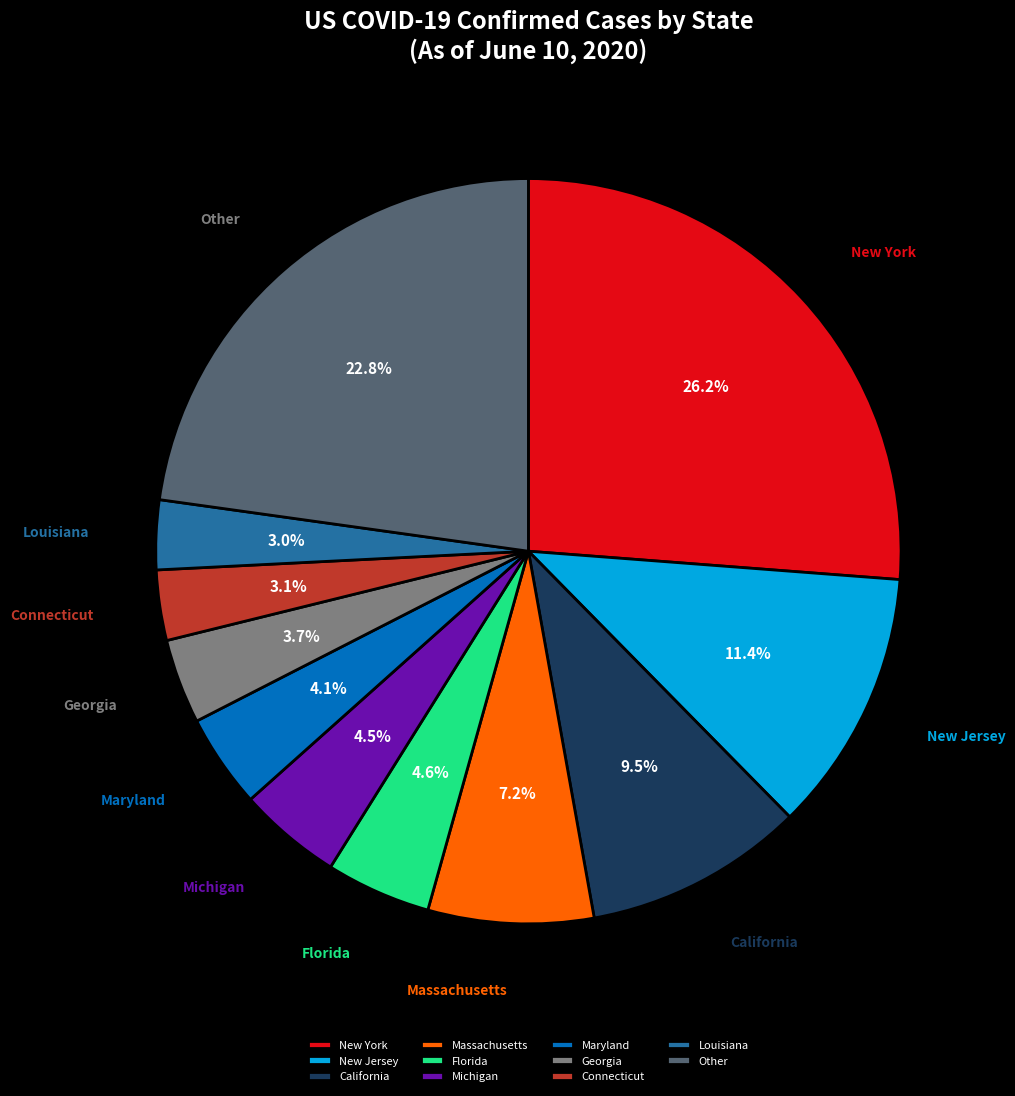

Which category has the biggest portion of the pie?

New York